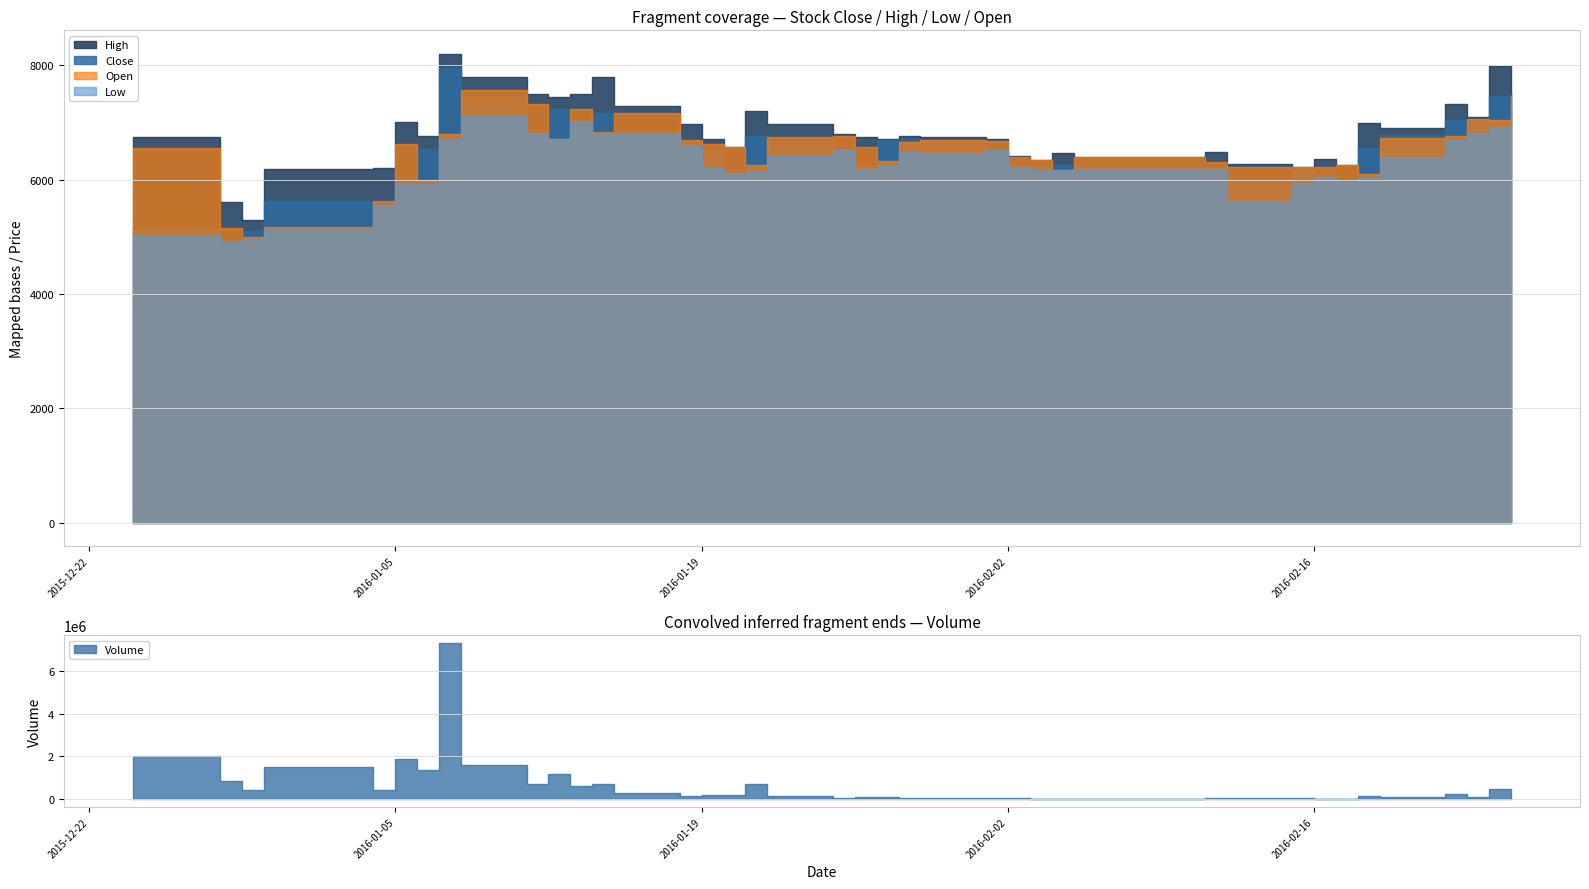

At which category does Volume reach its first local peak?

2015-12-30